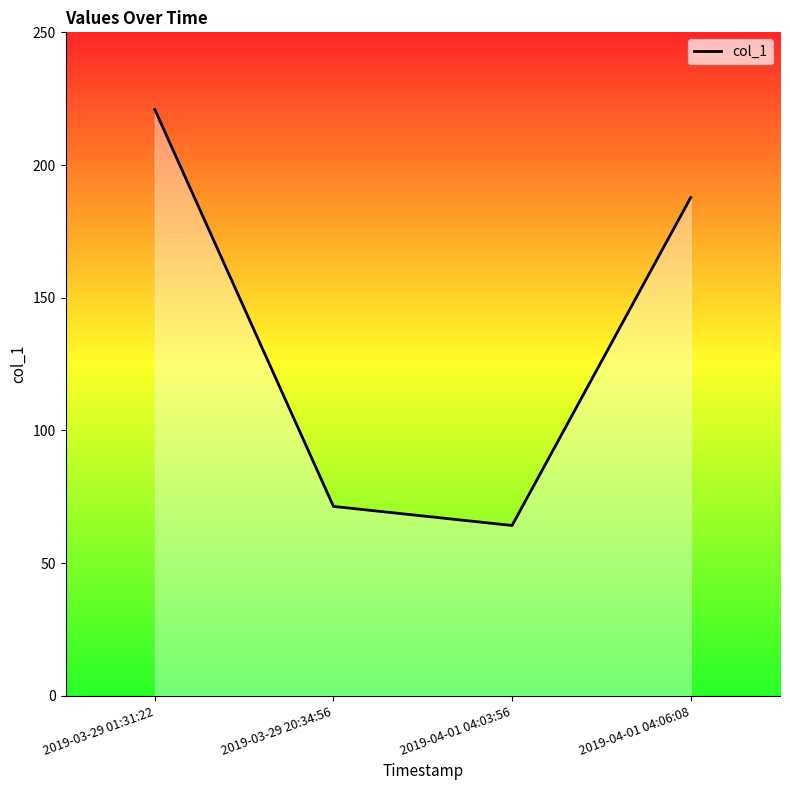

List the labels in order of value, smallest first.

2019-04-01 04:03:56, 2019-03-29 20:34:56, 2019-04-01 04:06:08, 2019-03-29 01:31:22